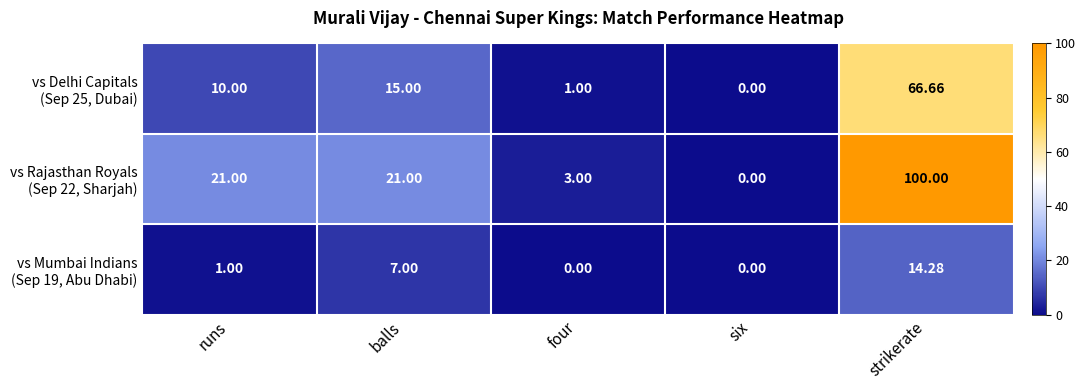

At which category is the sum across all series the highest?

strikerate